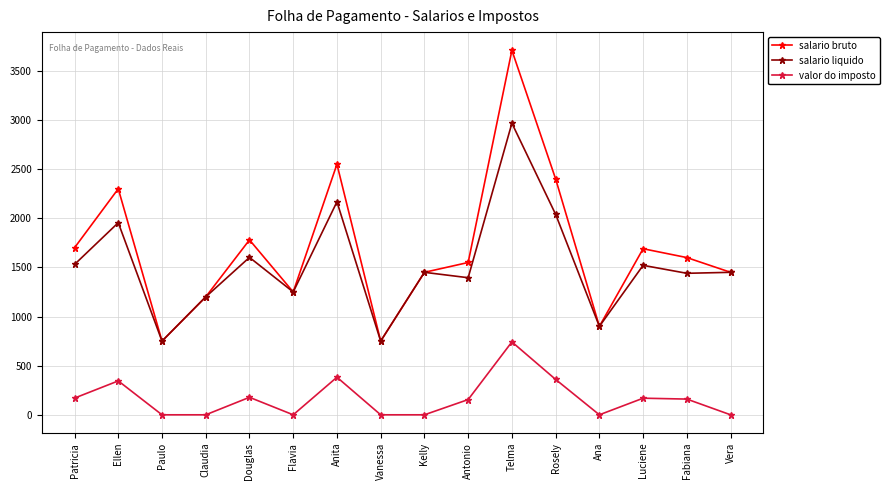

Does the chart have visible grid lines?

Yes